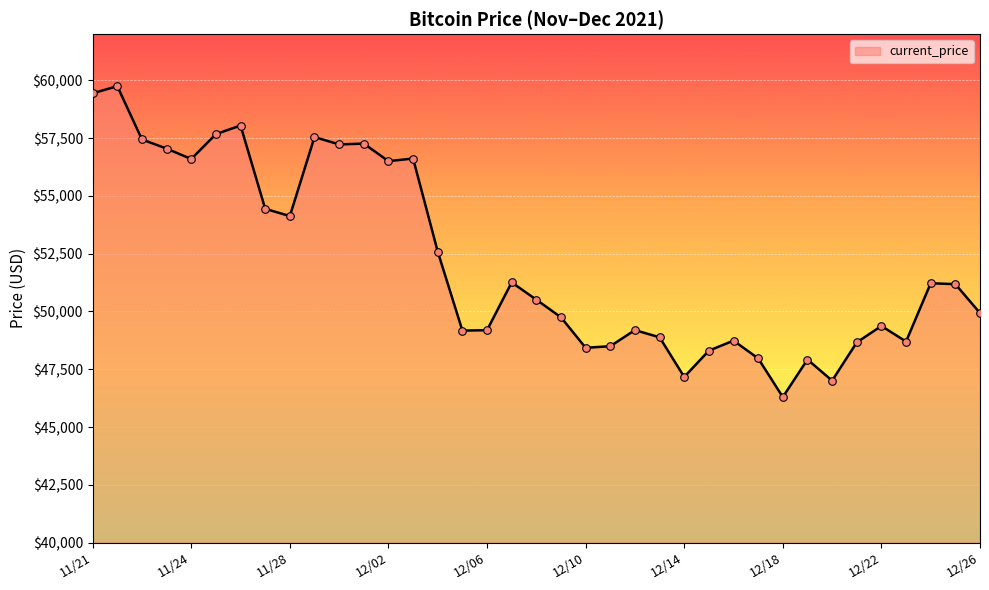

What is the greatest value displayed?

59749